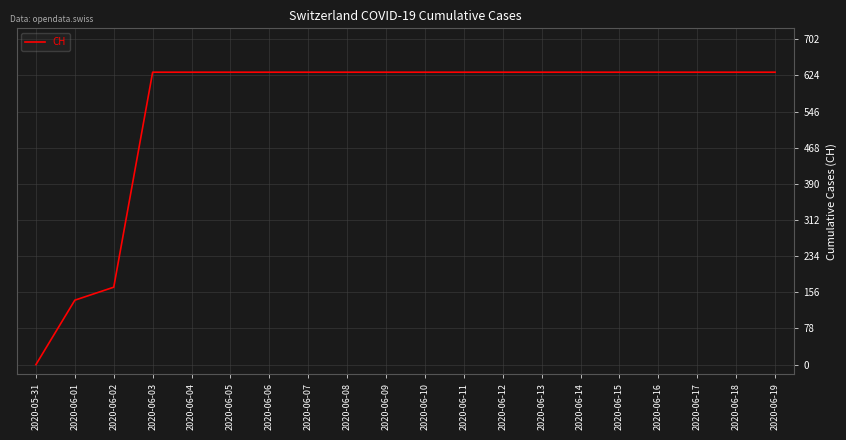

Reading left to right, list all the values displayed in this chart.

2020-05-31=0	2020-06-01=139	2020-06-02=167	2020-06-03=631	2020-06-04=631	2020-06-05=631	2020-06-06=631	2020-06-07=631	2020-06-08=631	2020-06-09=631	2020-06-10=631	2020-06-11=631	2020-06-12=631	2020-06-13=631	2020-06-14=631	2020-06-15=631	2020-06-16=631	2020-06-17=631	2020-06-18=631	2020-06-19=631